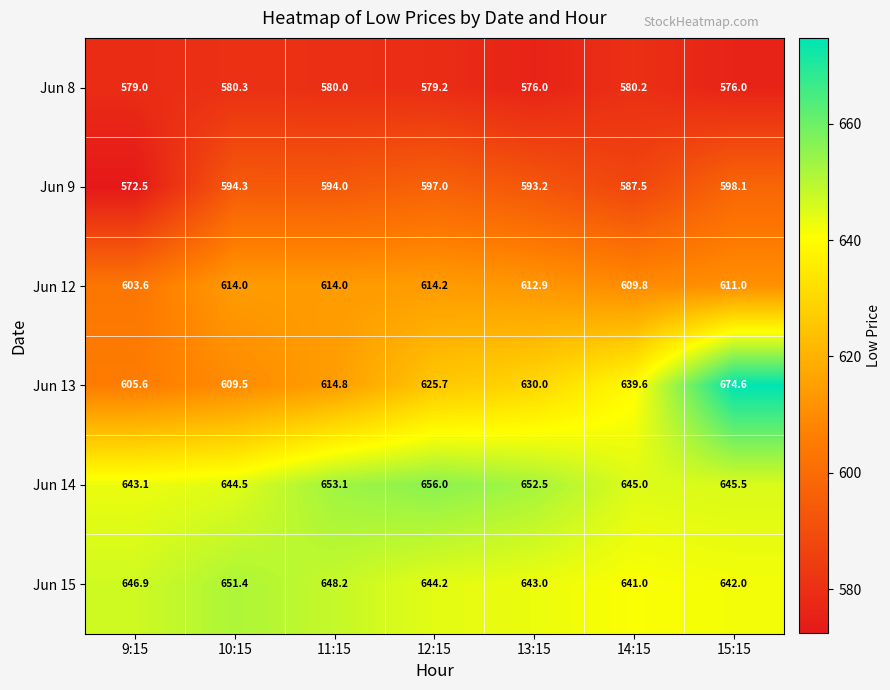

What is the total value across all series at 15:15?

3747.2